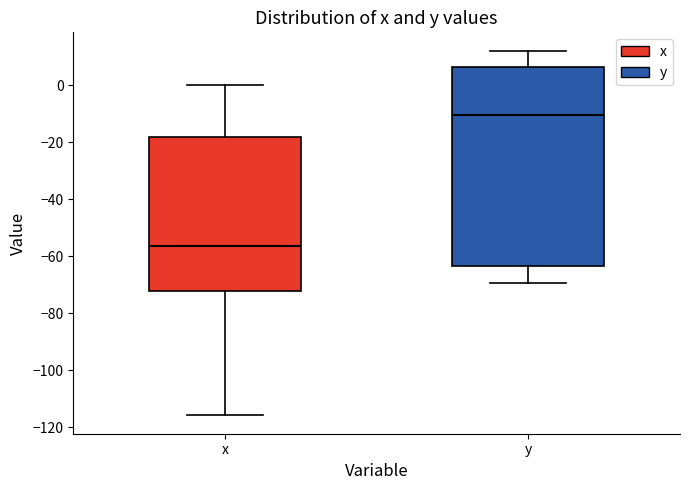

Which box has the lowest median line?

x